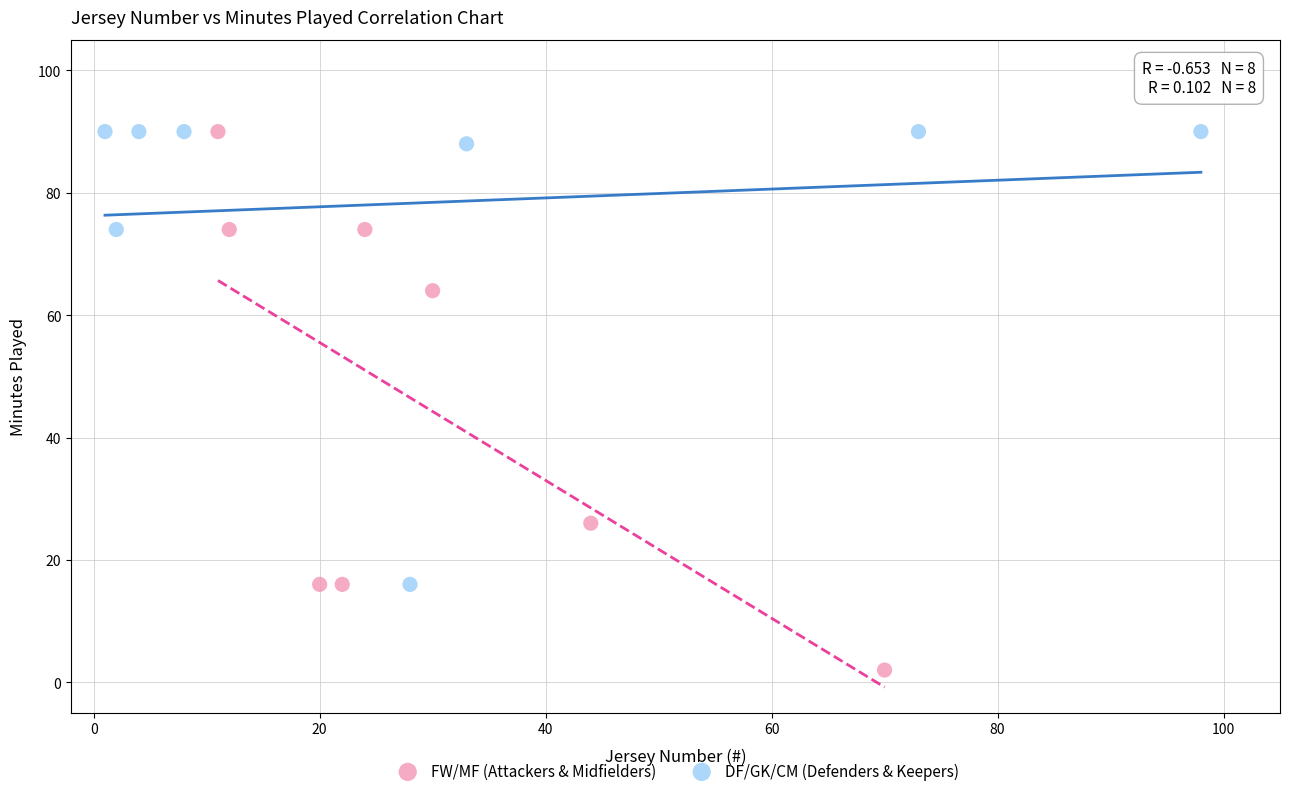

Which series reaches the minimum Y coordinate?

FW/MF (Attackers & Midfielders)